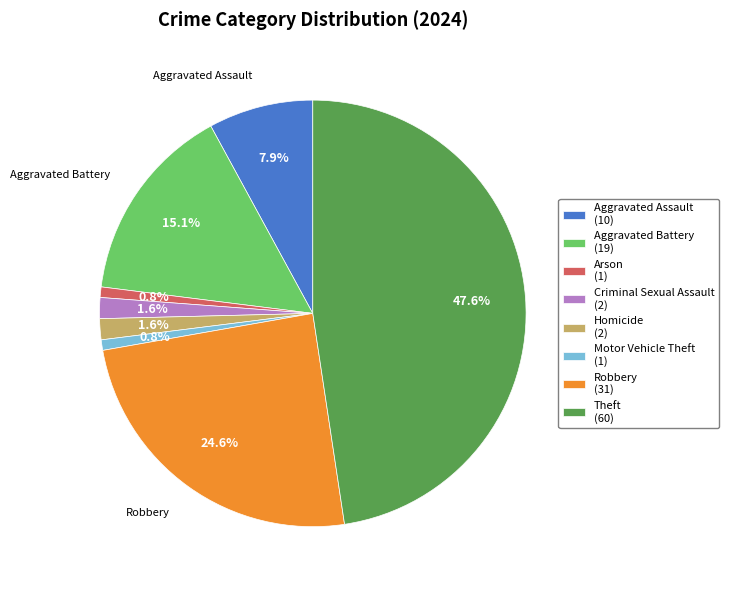

To the nearest percent, what is the combined percentage of Theft and Criminal Sexual Assault?

49%